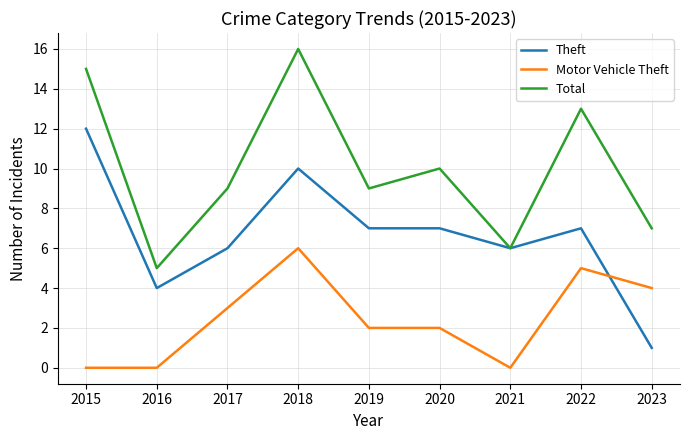

What is the difference between the second highest and minimum values in the Theft series?

9